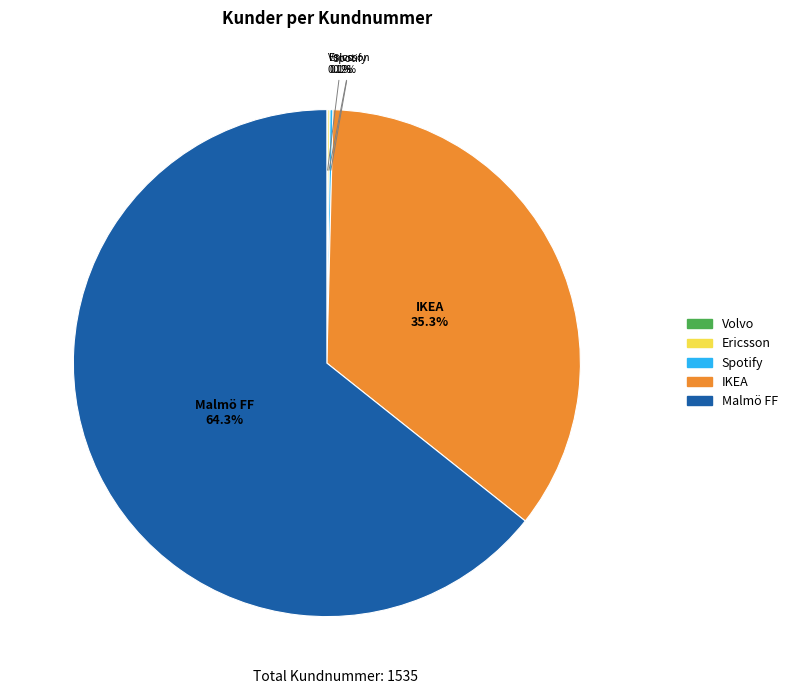

To the nearest percent, what is the average slice percentage?

20%